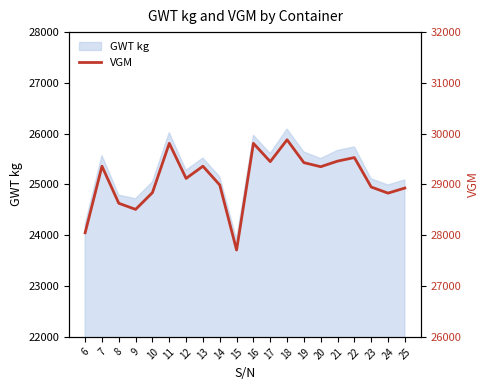

Does the chart display data point markers on the line(s)?

No